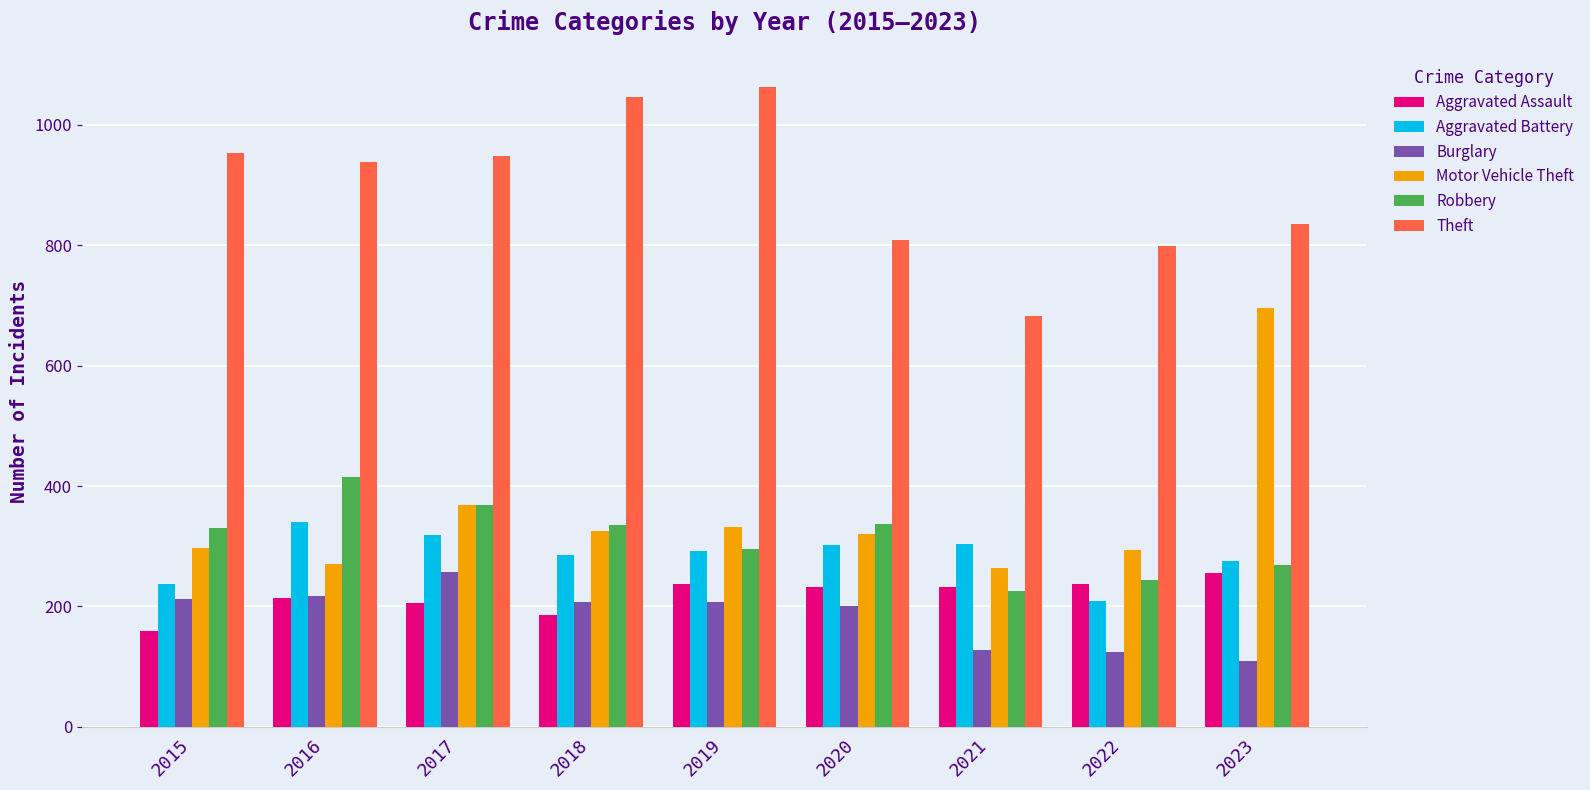

The value of Burglary at 2017 is 130. True or false?

False